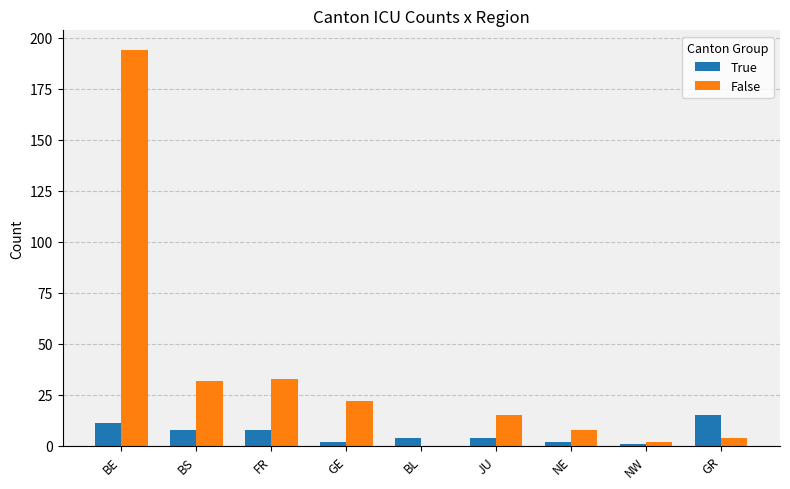

Reading left to right, transcribe all the data shown in this chart.

True: 11	8	8	2	4	4	2	1	15
False: 194	32	33	22	0	15	8	2	4